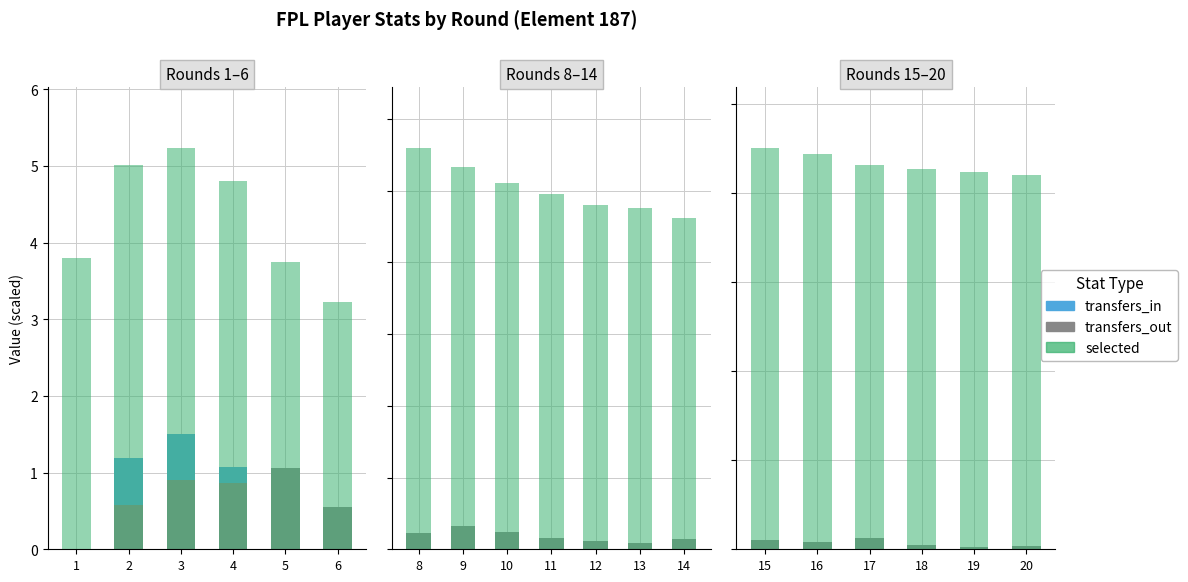

Which series has the largest total across all categories?

selected